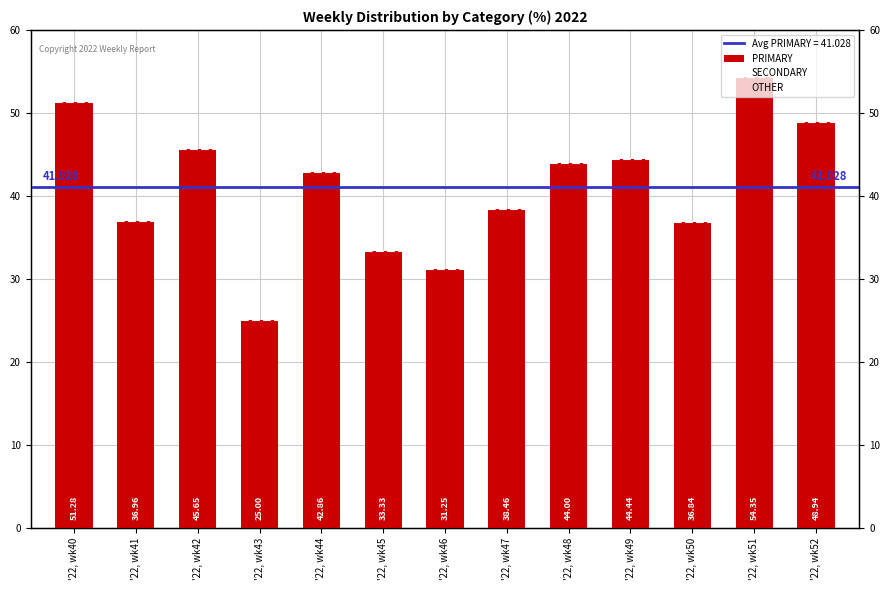

Count the number of categories in the chart.

13